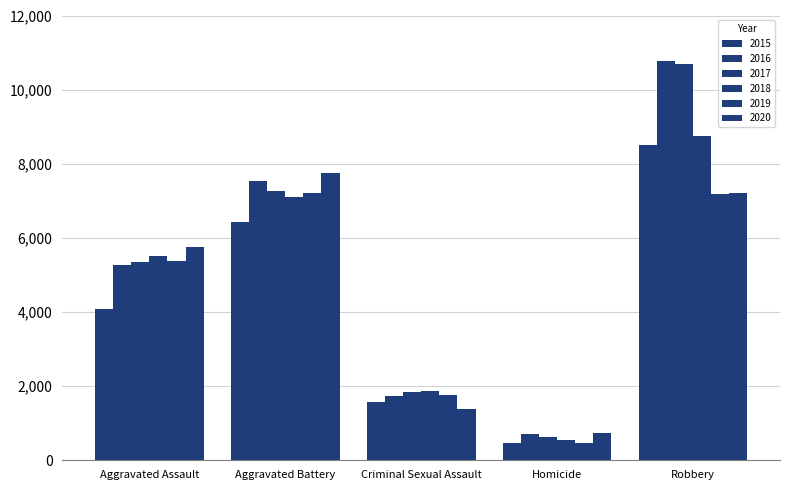

How many data points does each series have?

5